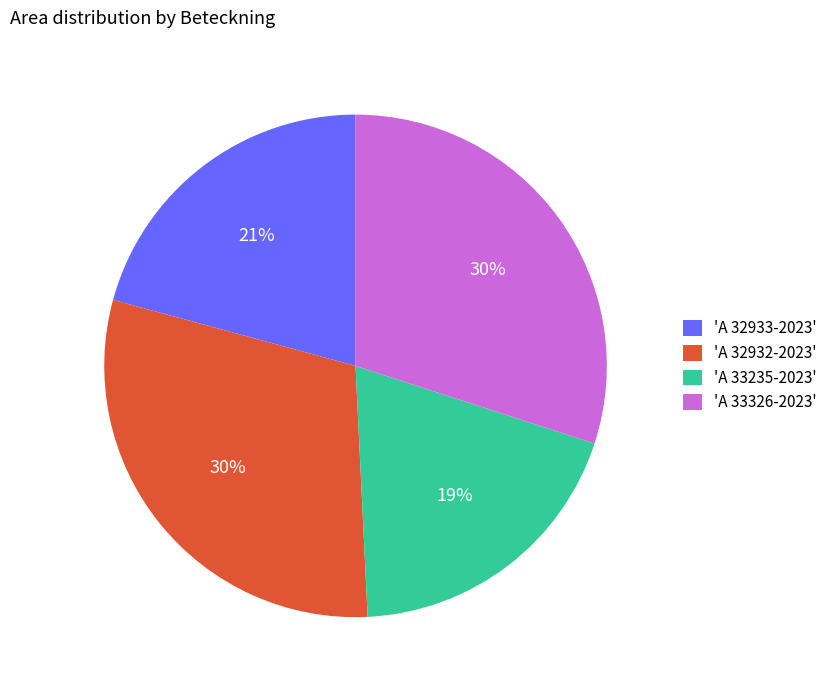

Does any single category account for the majority?

No